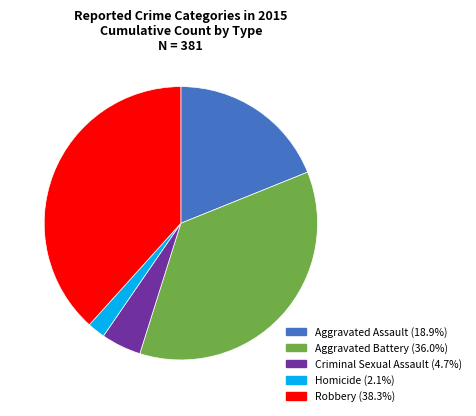

Between Aggravated Battery and Homicide, which is larger?

Aggravated Battery